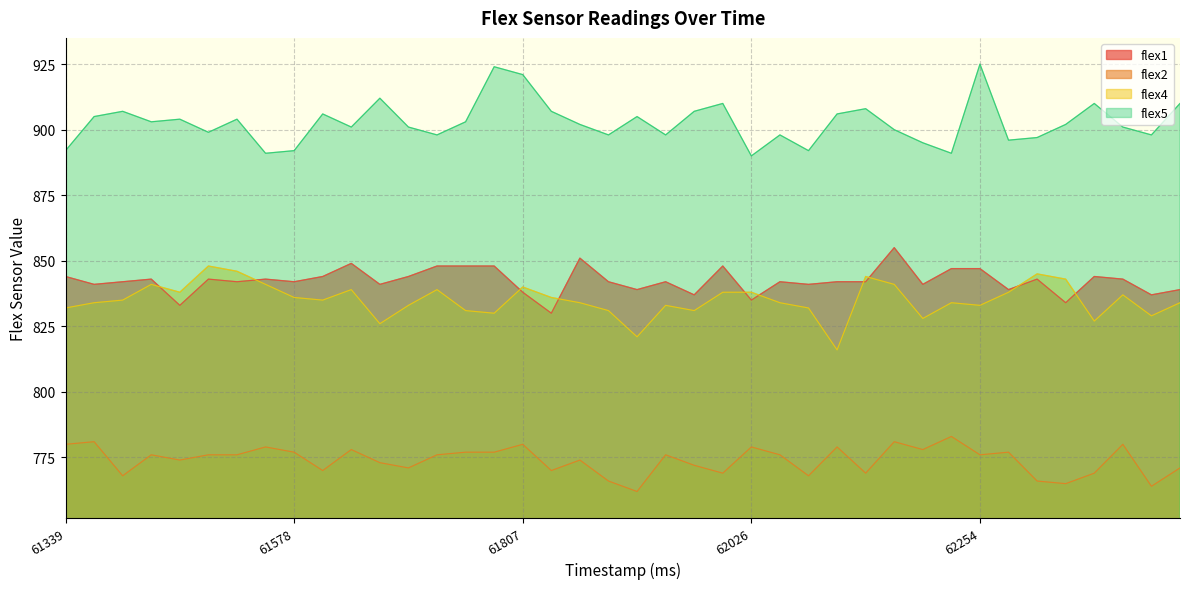

Reading right to left, transcribe all the data shown in this chart.

flex1: 839	837	843	844	834	843	839	847	847	841	855	842	842	841	842	835	848	837	842	839	842	851	830	838	848	848	848	844	841	849	844	842	843	842	843	833	843	842	841	844
flex2: 771	764	780	769	765	766	777	776	783	778	781	769	779	768	776	779	769	772	776	762	766	774	770	780	777	777	776	771	773	778	770	777	779	776	776	774	776	768	781	780
flex4: 834	829	837	827	843	845	838	833	834	828	841	844	816	832	834	838	838	831	833	821	831	834	836	840	830	831	839	833	826	839	835	836	841	846	848	838	841	835	834	832
flex5: 910	898	901	910	902	897	896	925	891	895	900	908	906	892	898	890	910	907	898	905	898	902	907	921	924	903	898	901	912	901	906	892	891	904	899	904	903	907	905	892